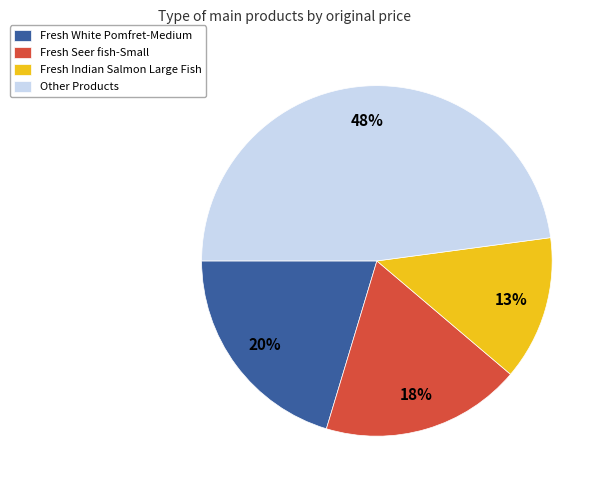

Is the sum of Fresh Indian Salmon Large Fish and Other Products greater than half?

Yes